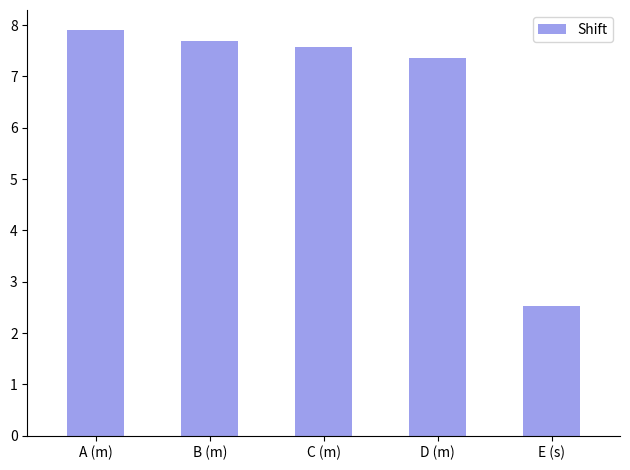

Where does the data first go above 7?

A (m)